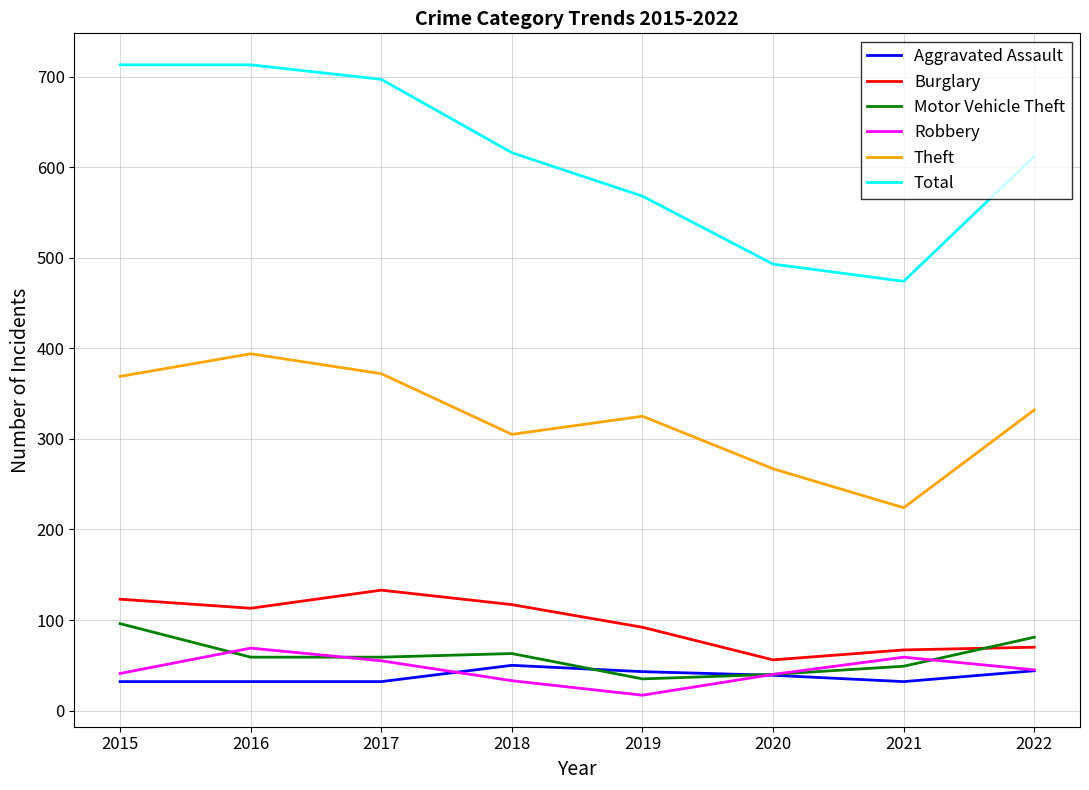

At 2019, list the series in order from largest to smallest.

Total, Theft, Burglary, Aggravated Assault, Motor Vehicle Theft, Robbery